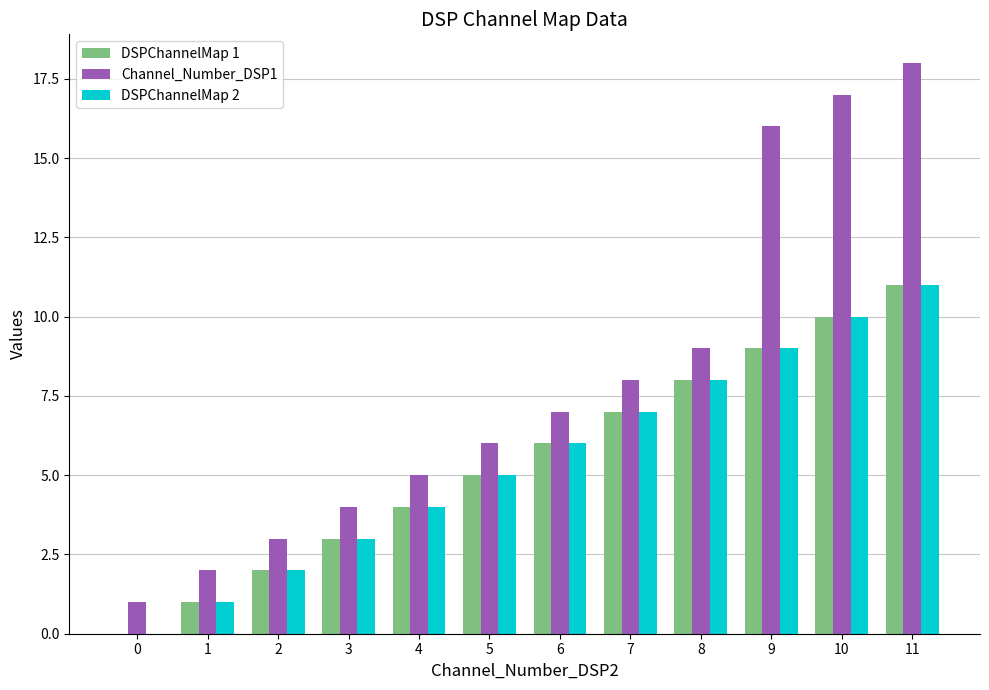

How many categories are shown in the chart?

12